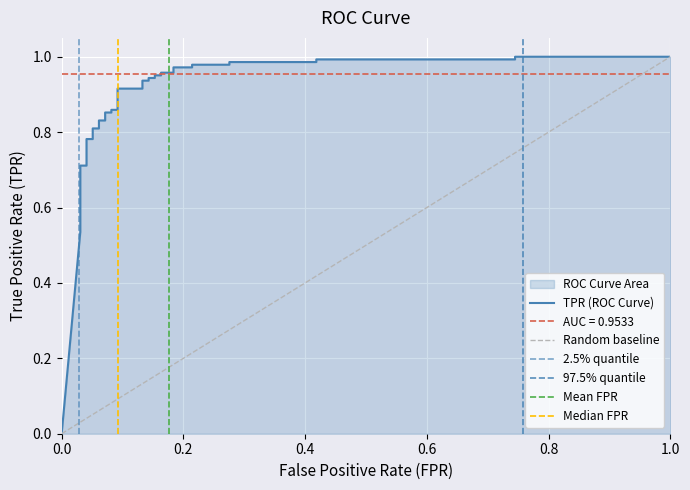

How many values exceed 0?

38